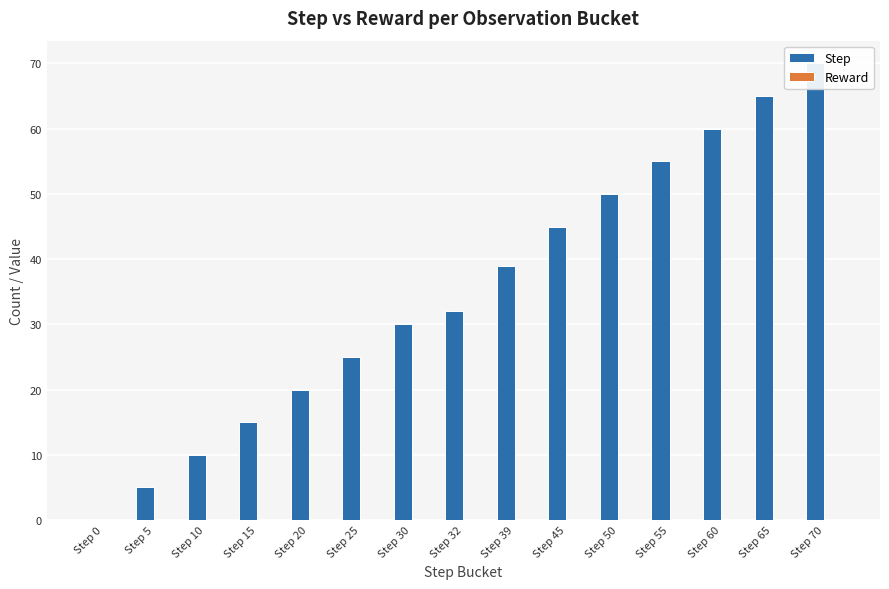

Rank the categories by Step value from lowest to highest.

Step 0, Step 5, Step 10, Step 15, Step 20, Step 25, Step 30, Step 32, Step 39, Step 45, Step 50, Step 55, Step 60, Step 65, Step 70